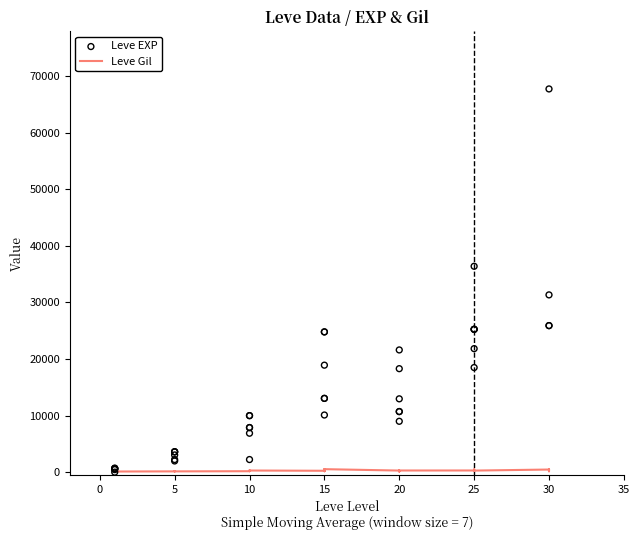

What are all the series names shown in the legend?

Leve Gil, Leve EXP